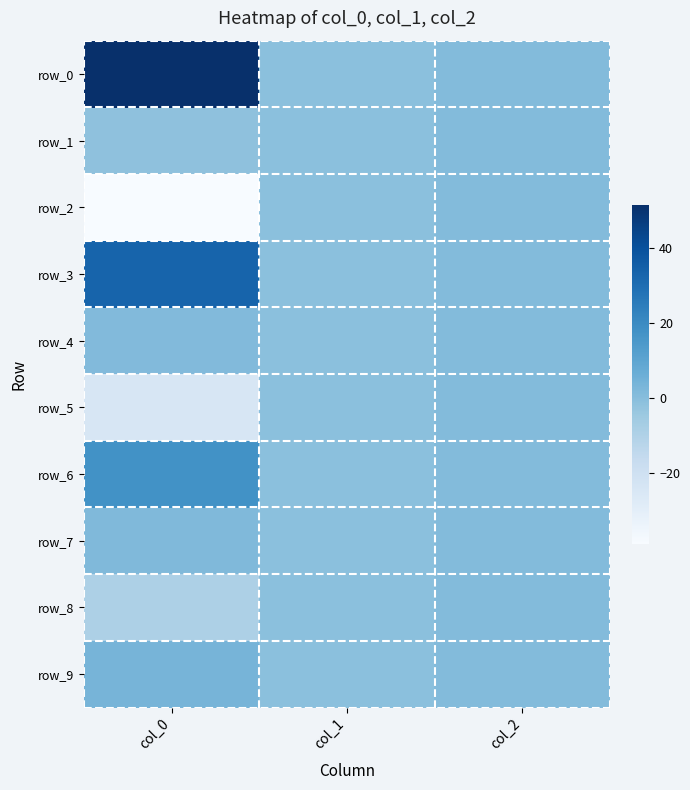

At which category does the chart reach its minimum across all series?

col_0